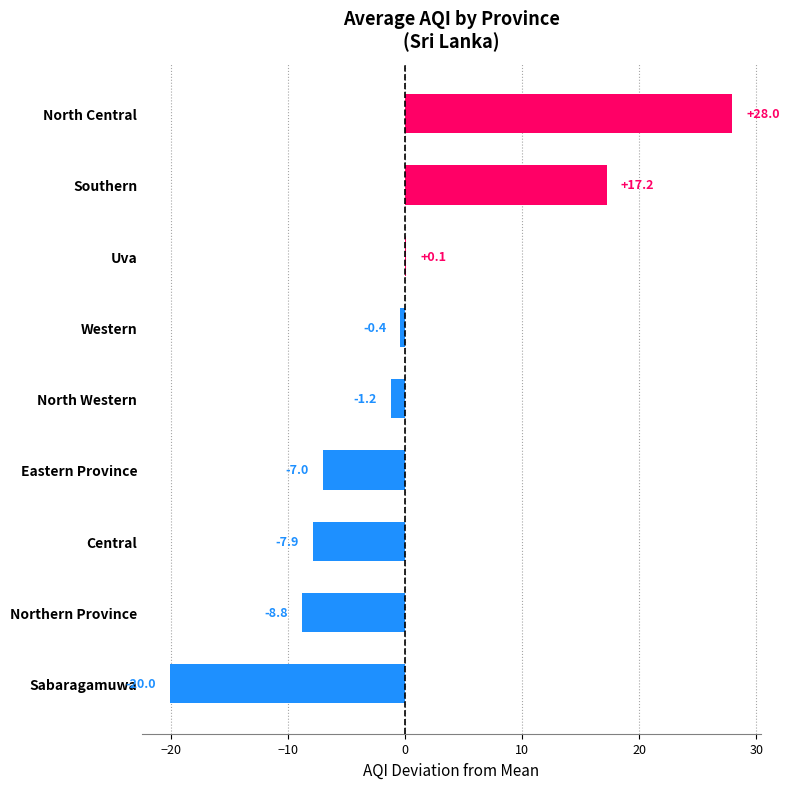

At which label is the value closest to 3?

Uva